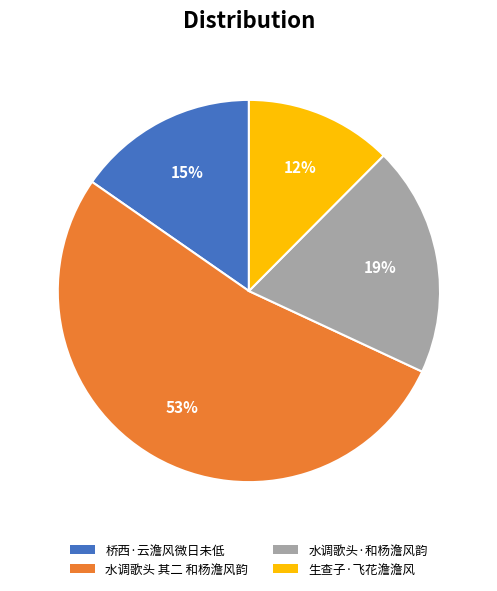

Does 水调歌头 其二 和杨澹风韵 represent more than half of the total?

Yes